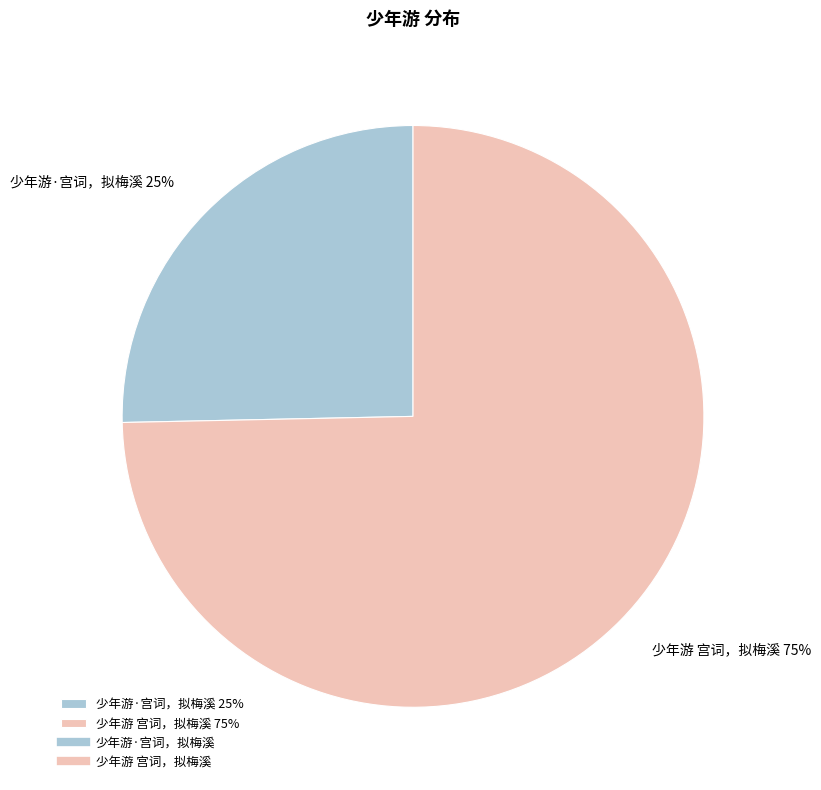

To the nearest percent, what is the average slice percentage?

50%